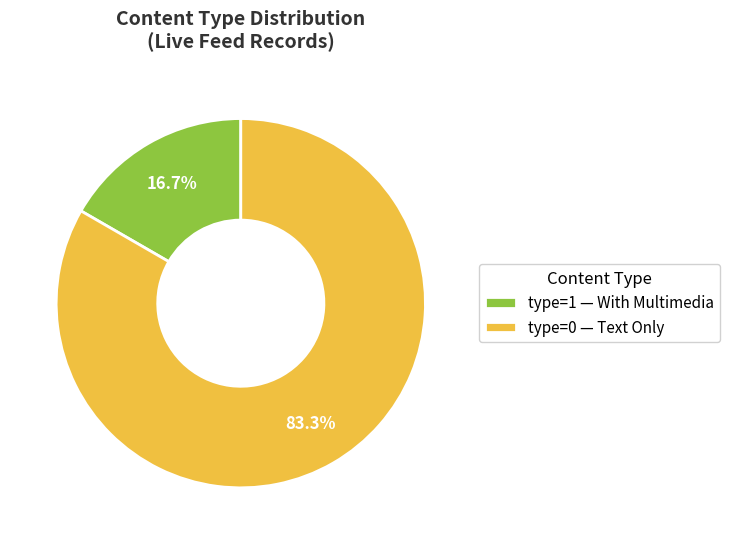

Combined, what portion of the pie is type=1 — With Multimedia and type=0 — Text Only?

100.0%